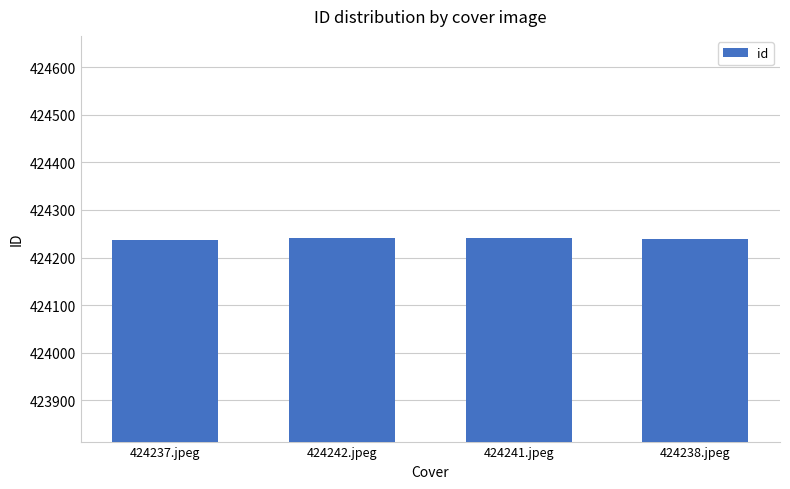

What is the value of the 2nd bar from the left?

424242